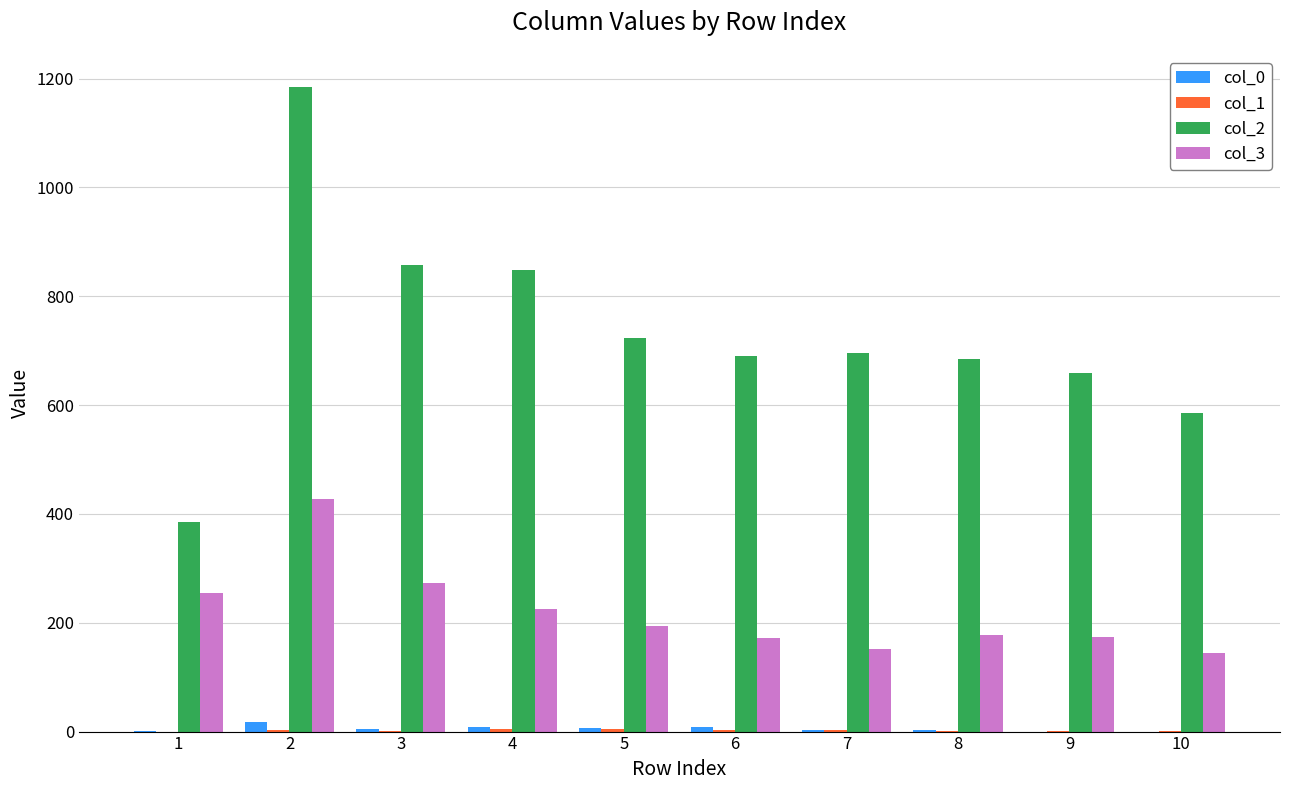

What is the maximum value shown in the chart?

1184